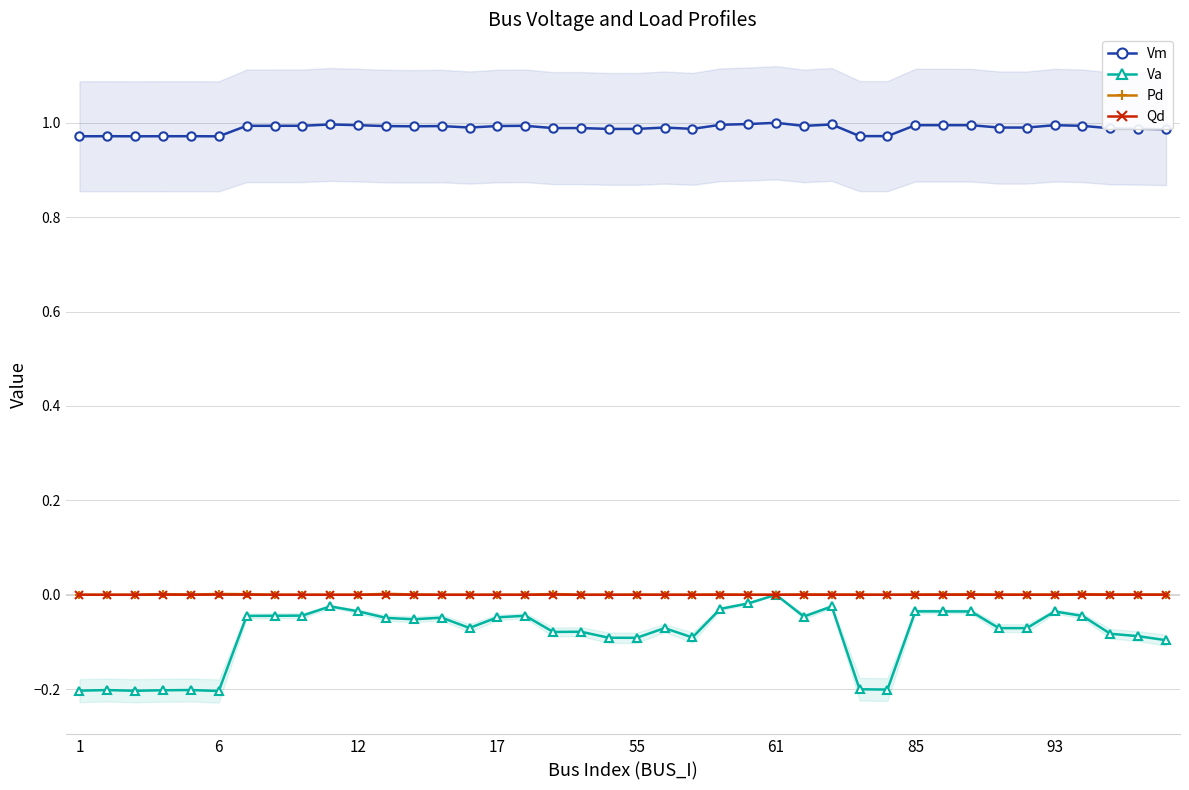

What is the label of the 32nd point from the right?

8